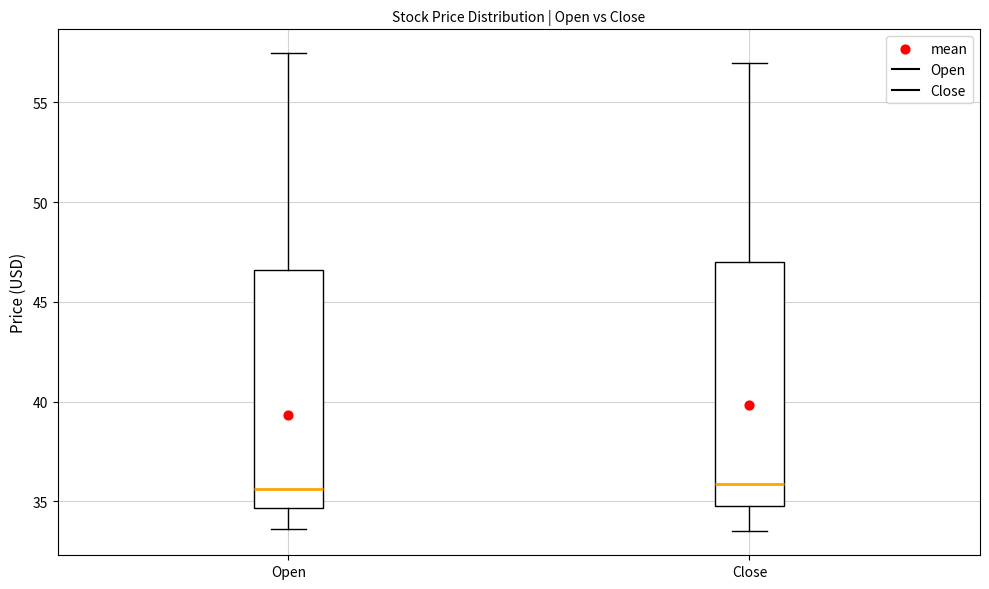

Where does the upper whisker of the box for Close end on the y-axis? The values are not printed on the chart, so give them approximately, as read against the axis.

57.0